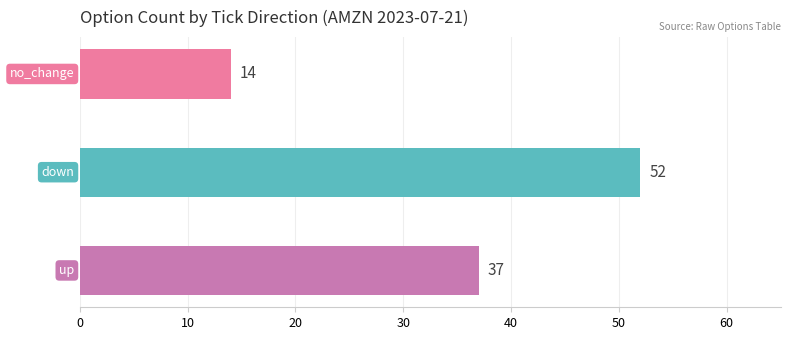

How many data points does each series have?

3